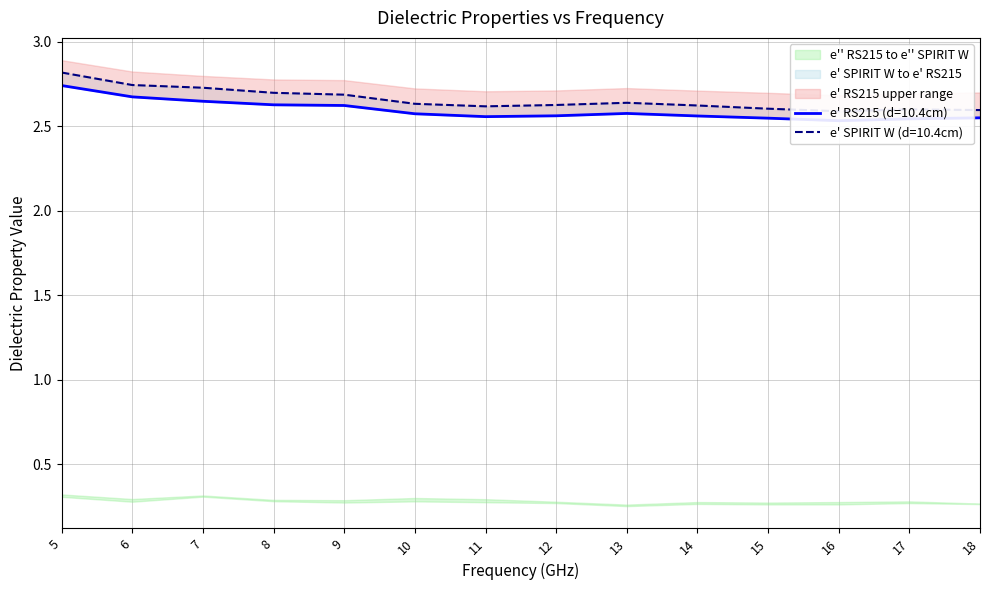

True or false: e_prime_SPIRITW_d10 and e_prime_RS215 intersect in this chart.

False